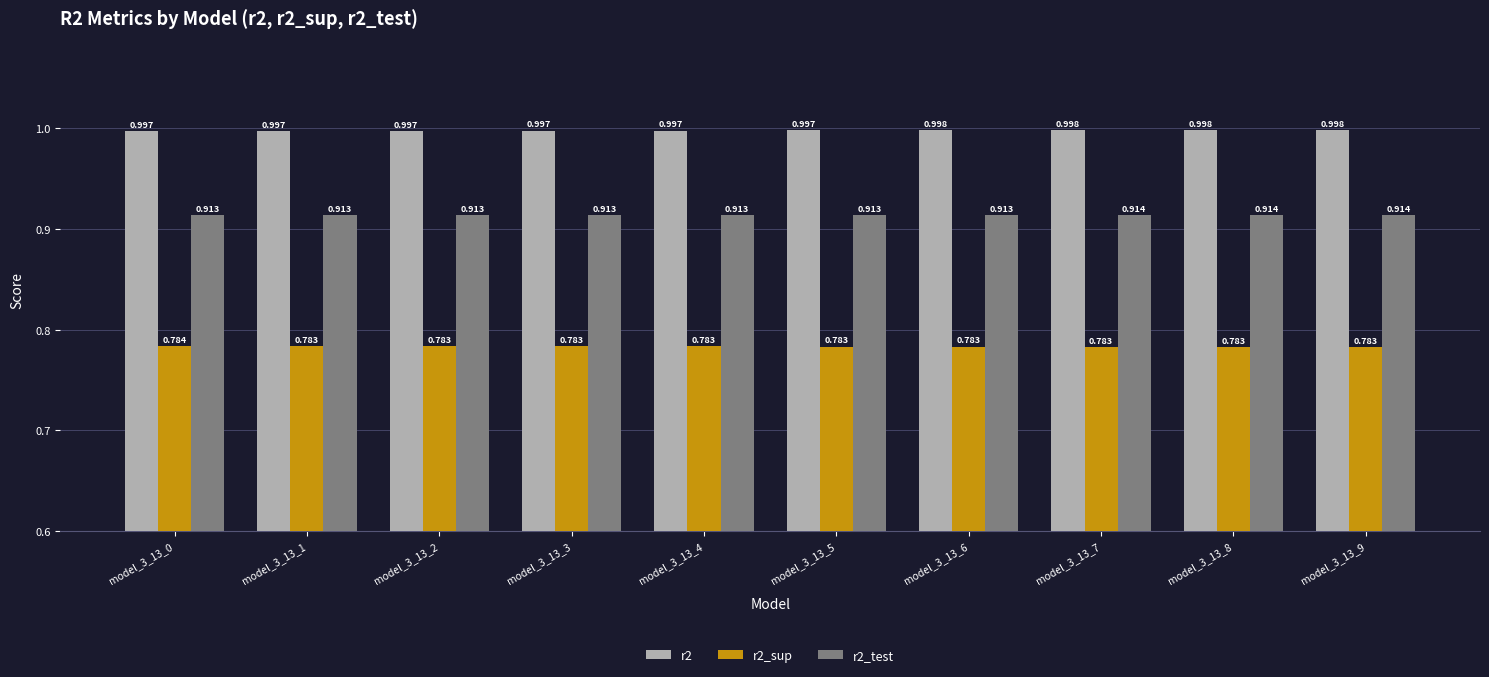

What is the total value across all series at model_3_13_8?

2.7